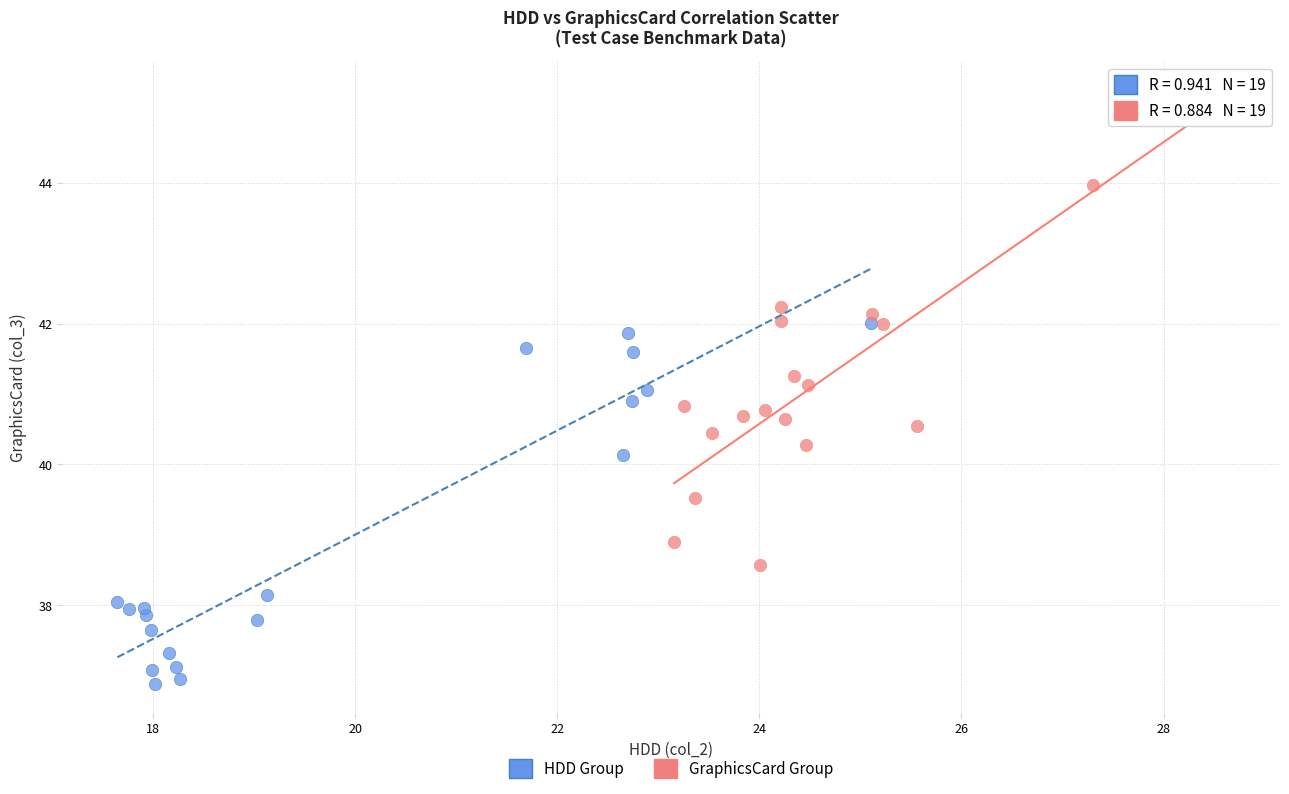

What are all the series names shown in the legend?

HDD Group, GraphicsCard Group